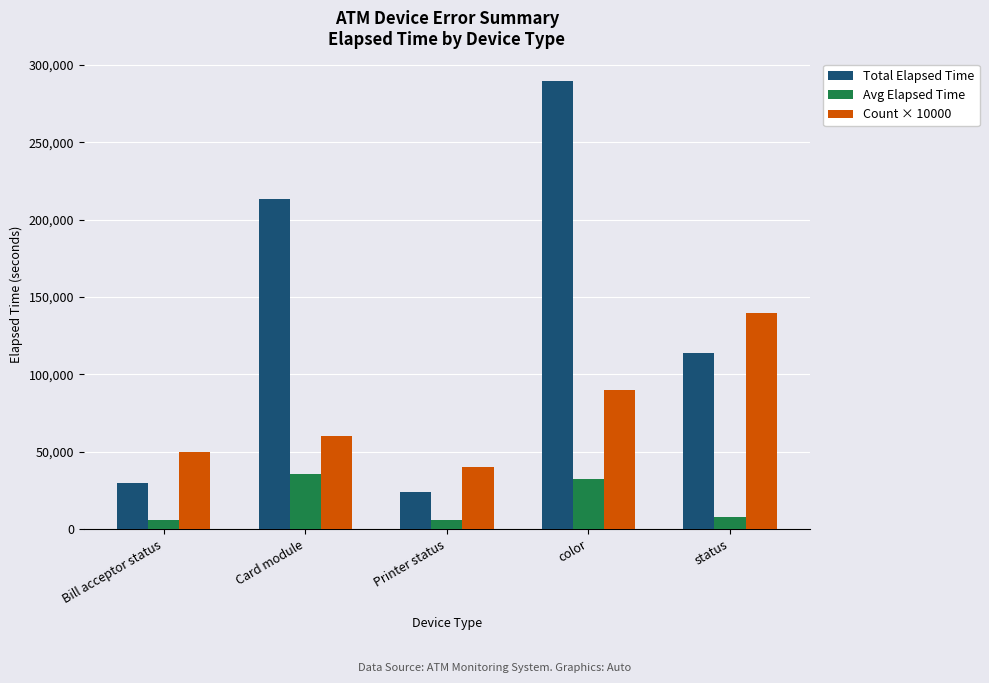

What is the difference between the highest and lowest values at Card module?

177703